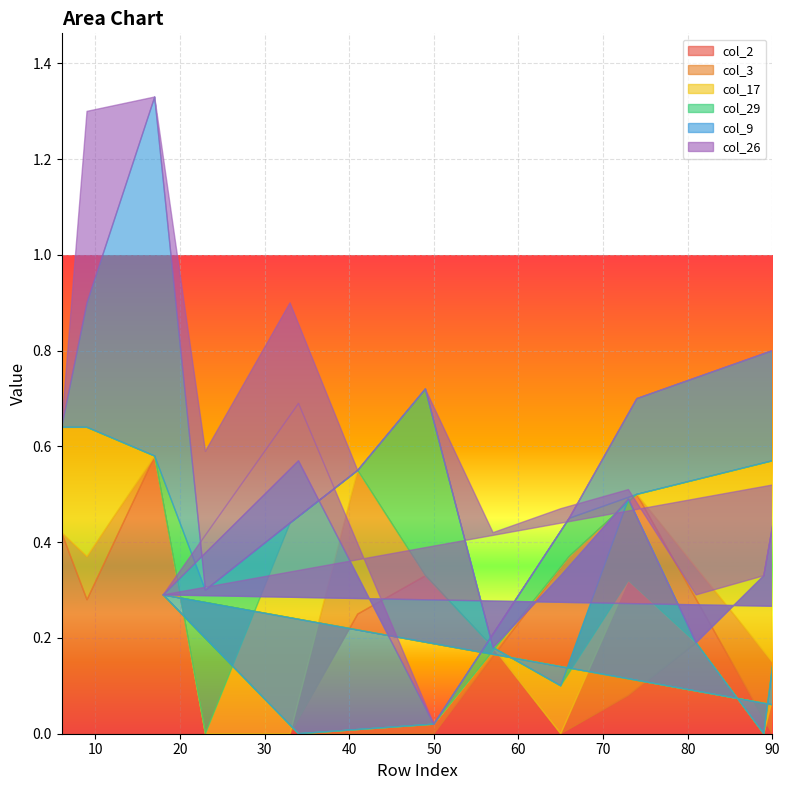

Count the number of categories in the chart.

20